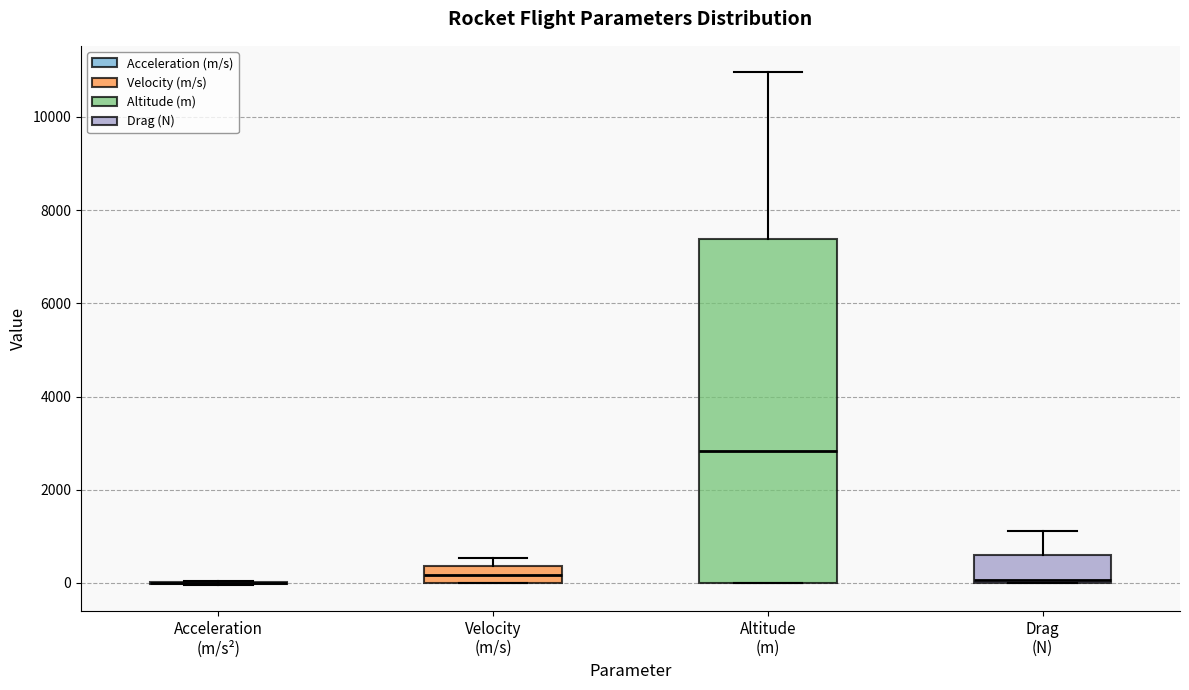

Which box is the tallest, from its lower edge to its upper edge?

Altitude (m)